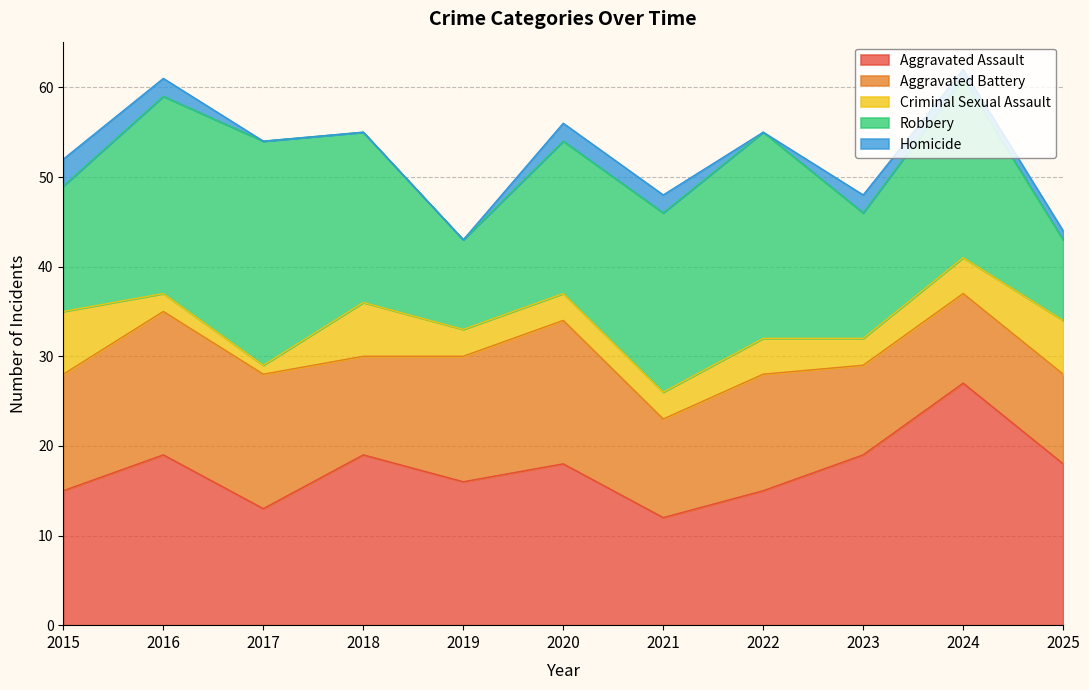

What is the value of the Aggravated Battery point at the 5th from the left?

14